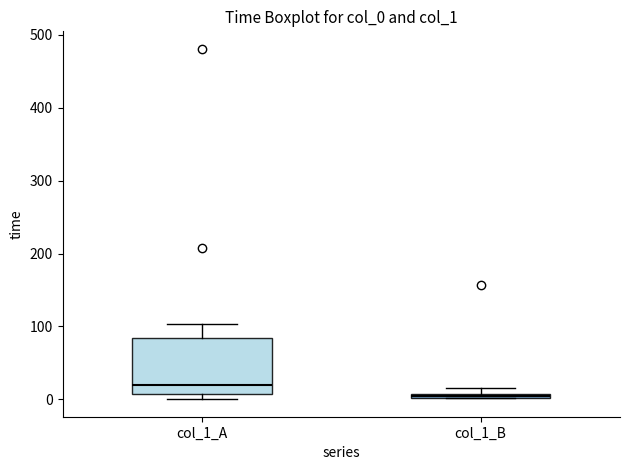

Where is the upper edge of the box for col_1_A on the y-axis? The values are not printed on the chart, so give them approximately, as read against the axis.

80